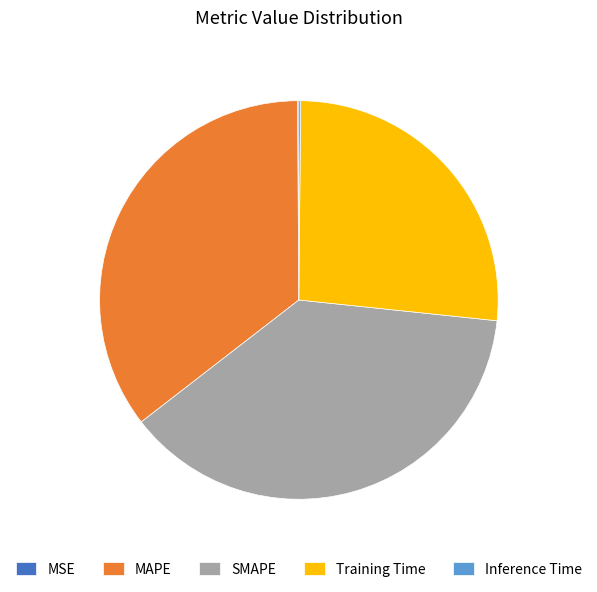

What is the largest slice in the pie chart?

SMAPE